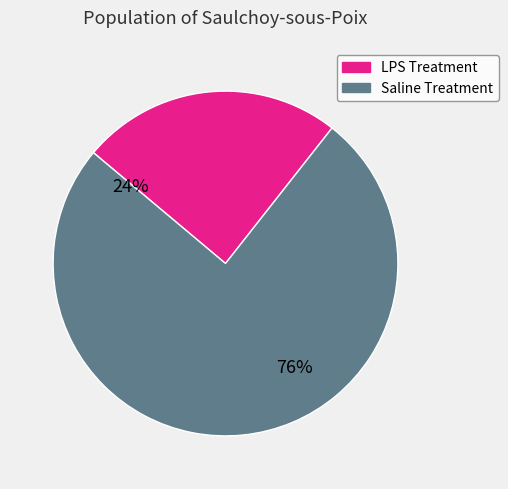

Is it true that 10_serum is 2% of the pie?

False